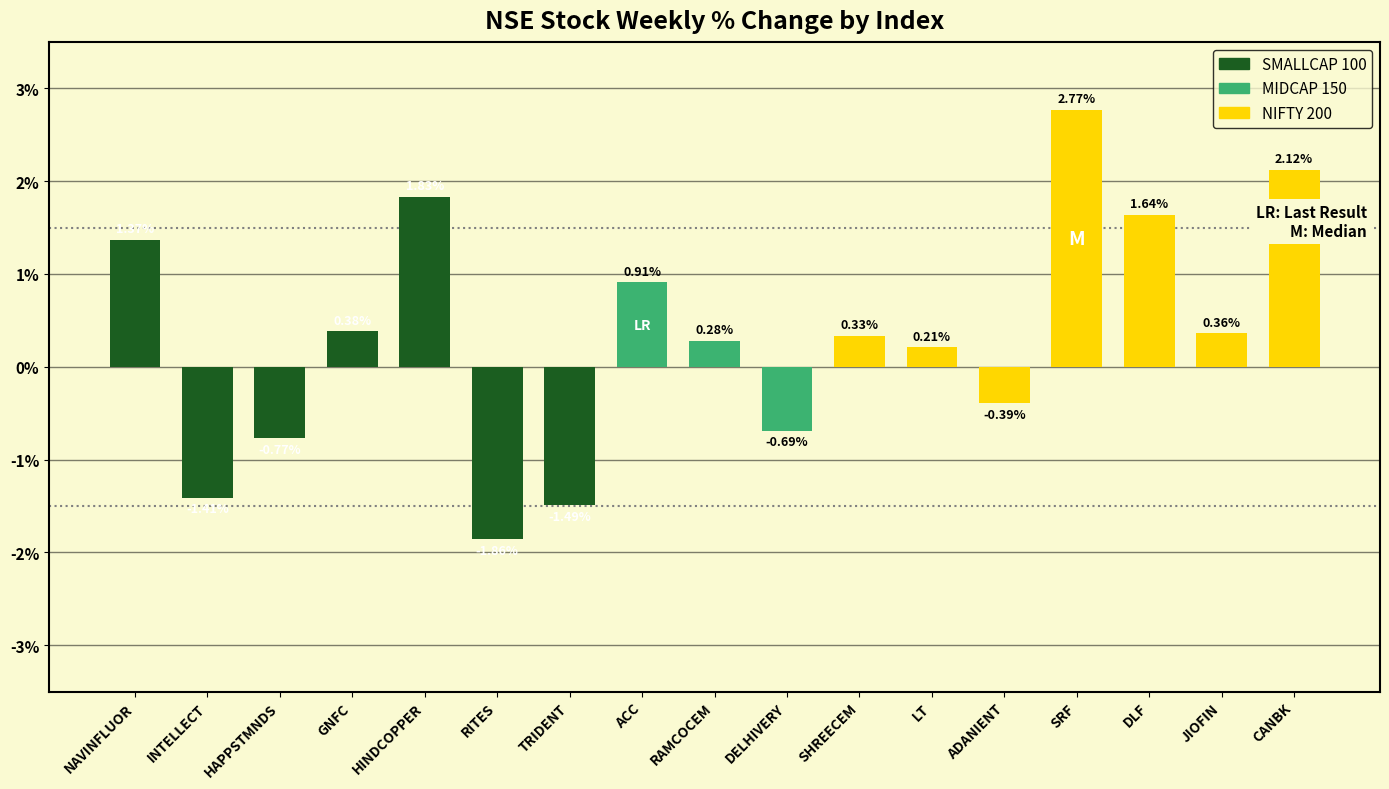

What is the change in value from HINDCOPPER to LT?

-1.6